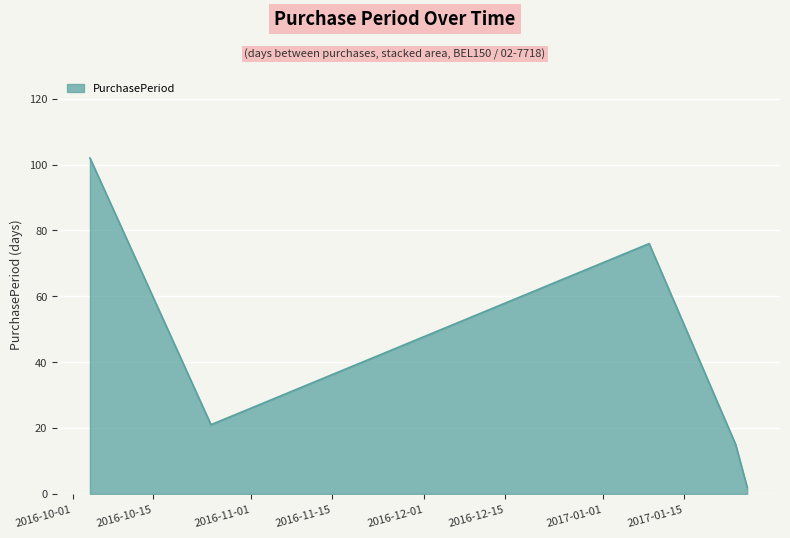

What is the greatest value displayed?

102